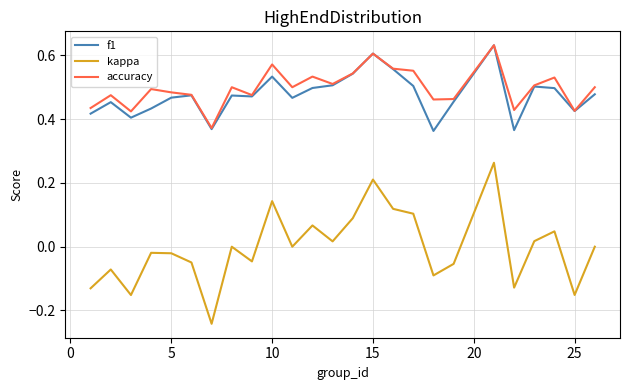

Which series has the largest range (max minus min)?

kappa